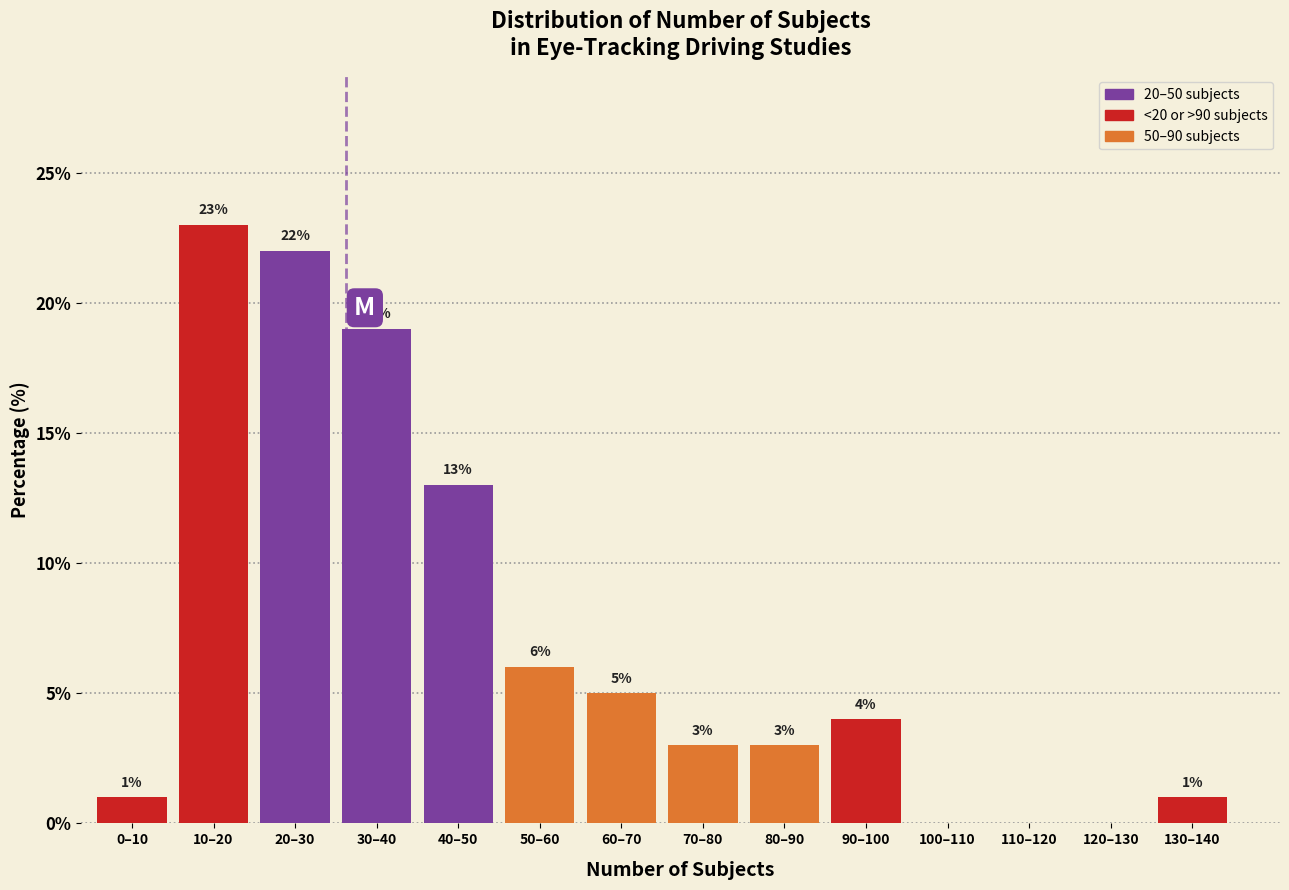

Reading left to right, extract all data points from this chart.

0–10=1	10–20=23	20–30=22	30–40=19	40–50=13	50–60=6	60–70=5	70–80=3	80–90=3	90–100=4	100–110=0	110–120=0	120–130=0	130–140=1